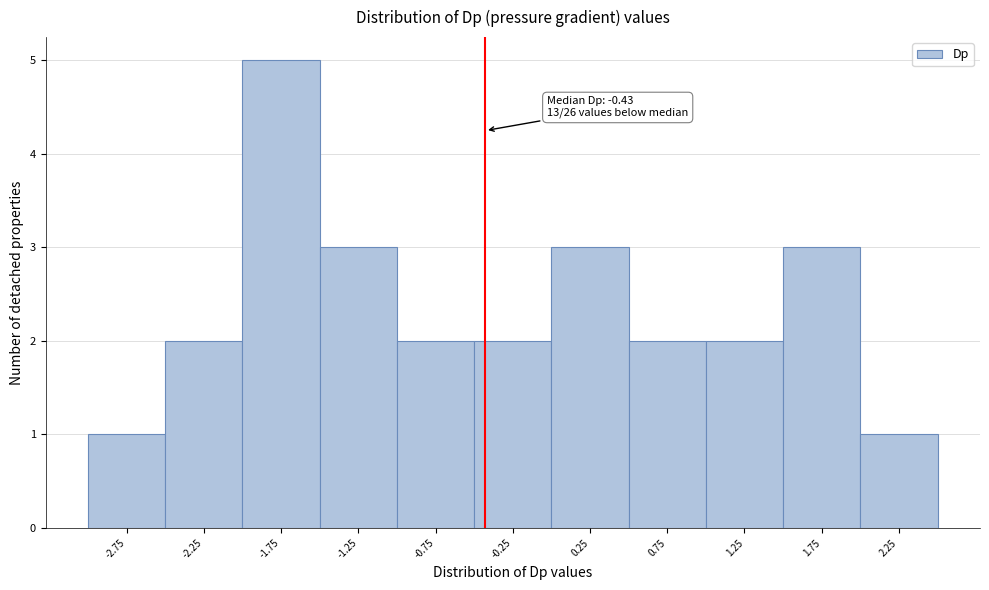

Which range on the x-axis has the tallest bar?

-2.0 to -1.5